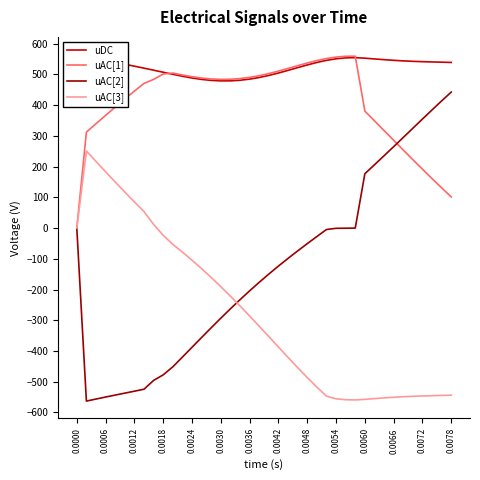

What is the maximum value for uAC[3]?

250.8